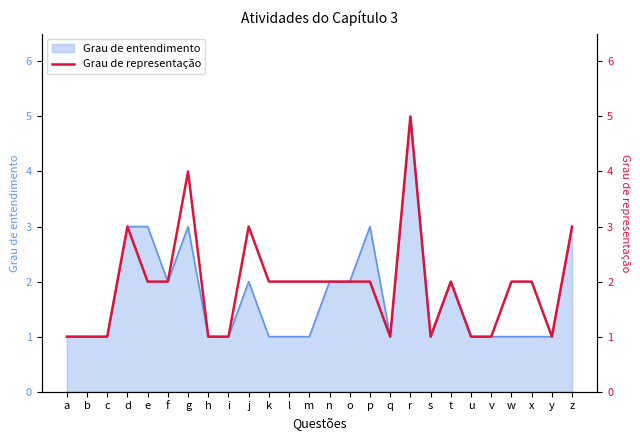

The Grau de entendimento series shows 1 at m. True or false?

True